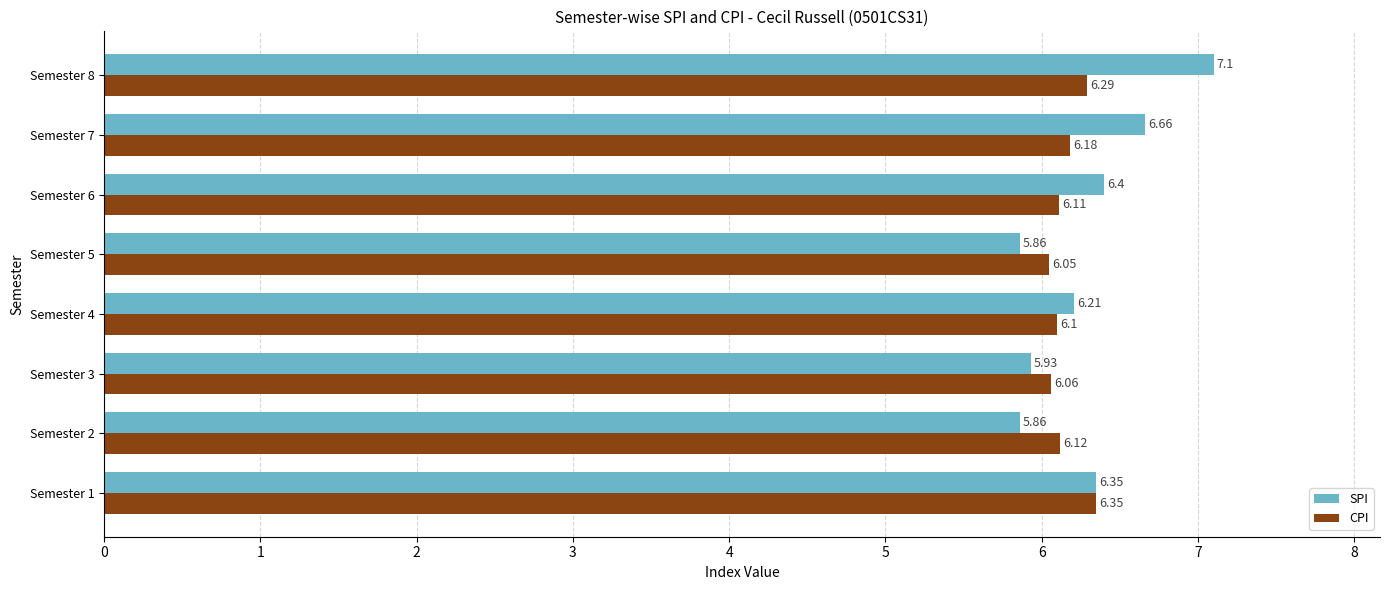

Is the value of CPI at Semester 2 greater than the value of SPI at Semester 1?

No